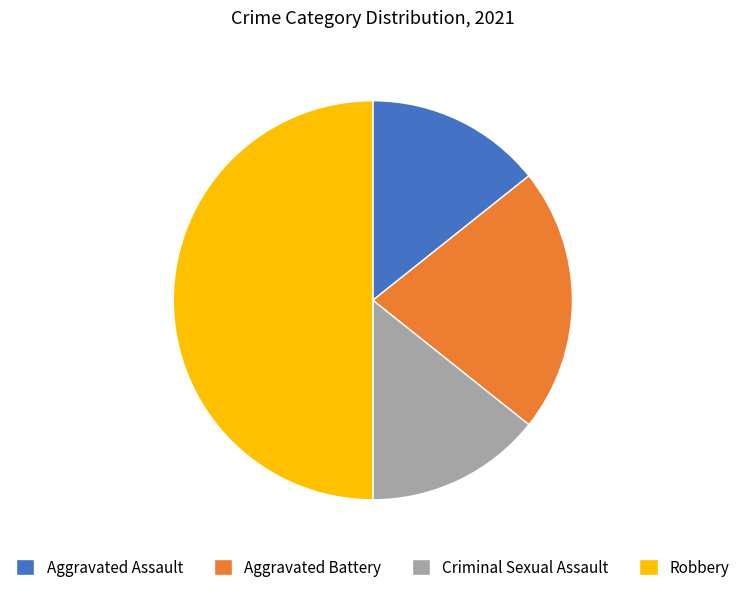

Which slice is the largest?

Robbery